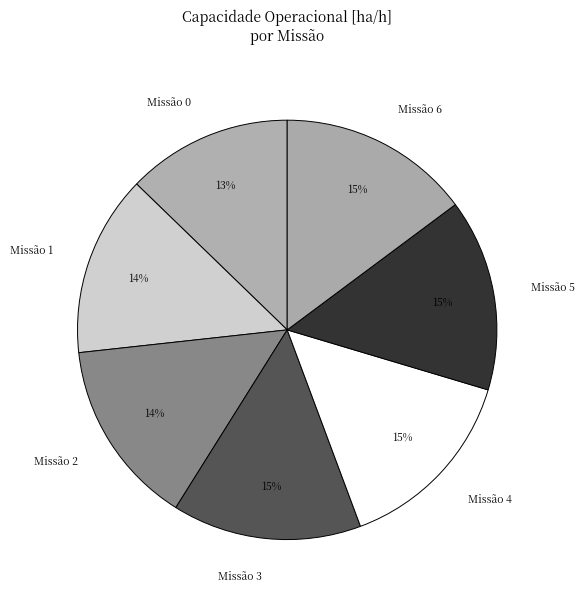

Is the sum of Missão 5 and Missão 1 greater than half?

No